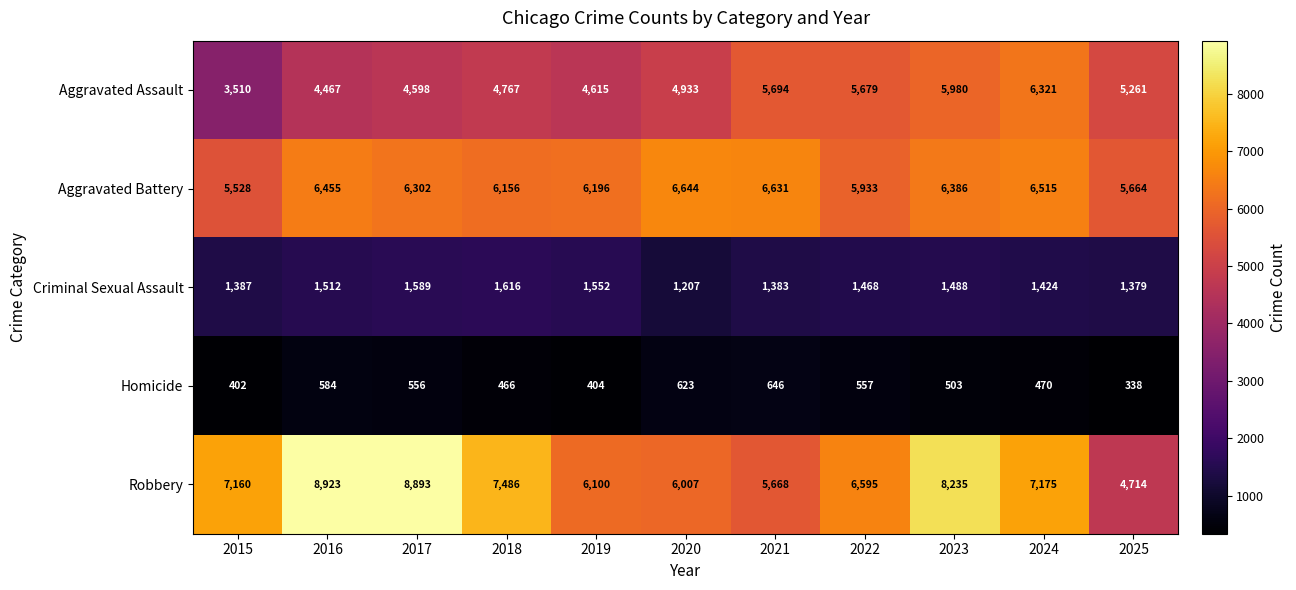

What is the spread (max minus min) of values at 2016?

8339